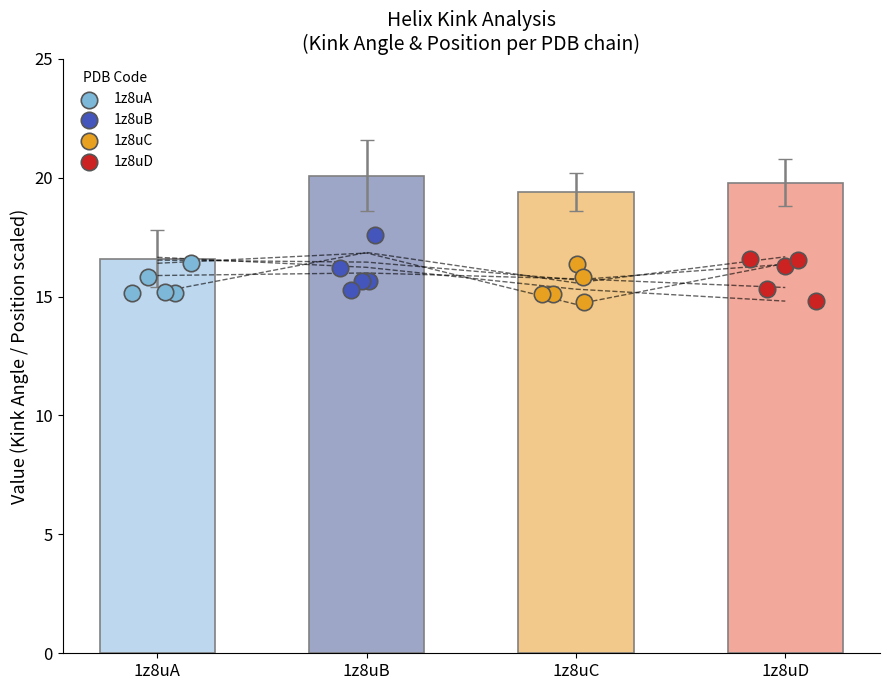

Which series contains the lowest Y value?

1z8uC